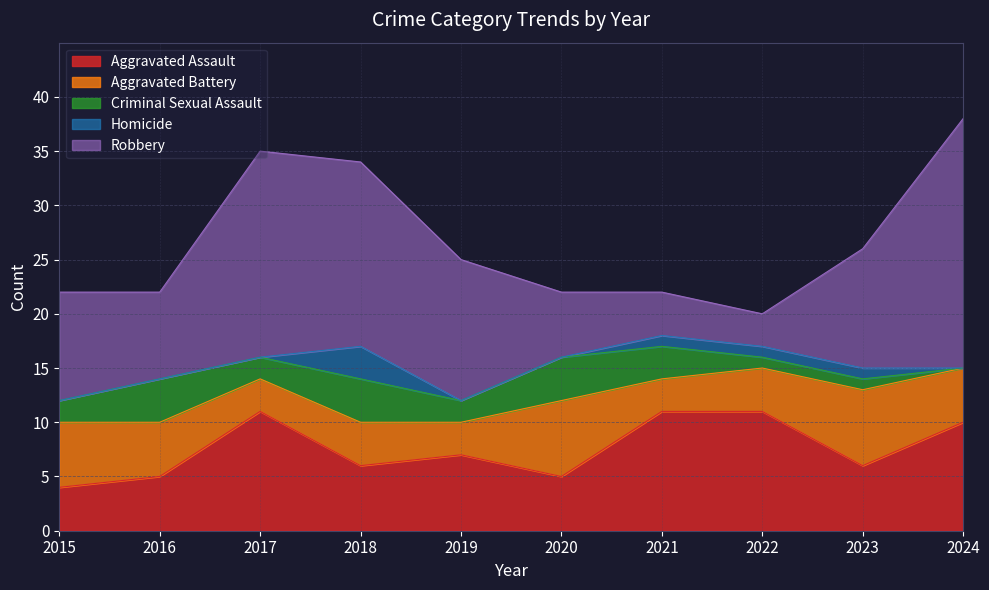

True or false: Robbery and Homicide cross at least once.

False